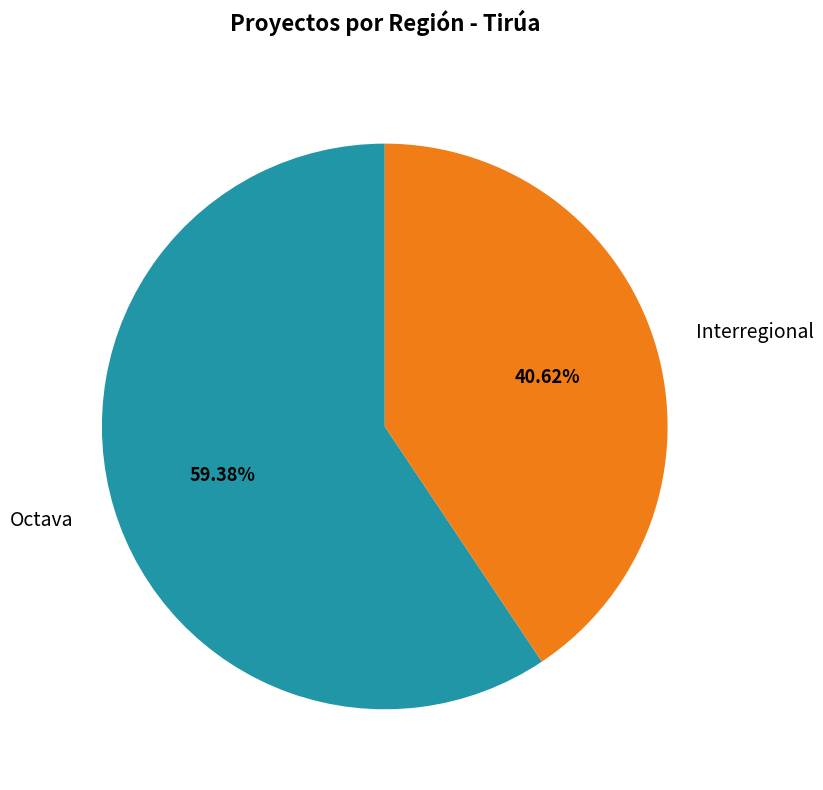

How many slices are in this pie chart?

2